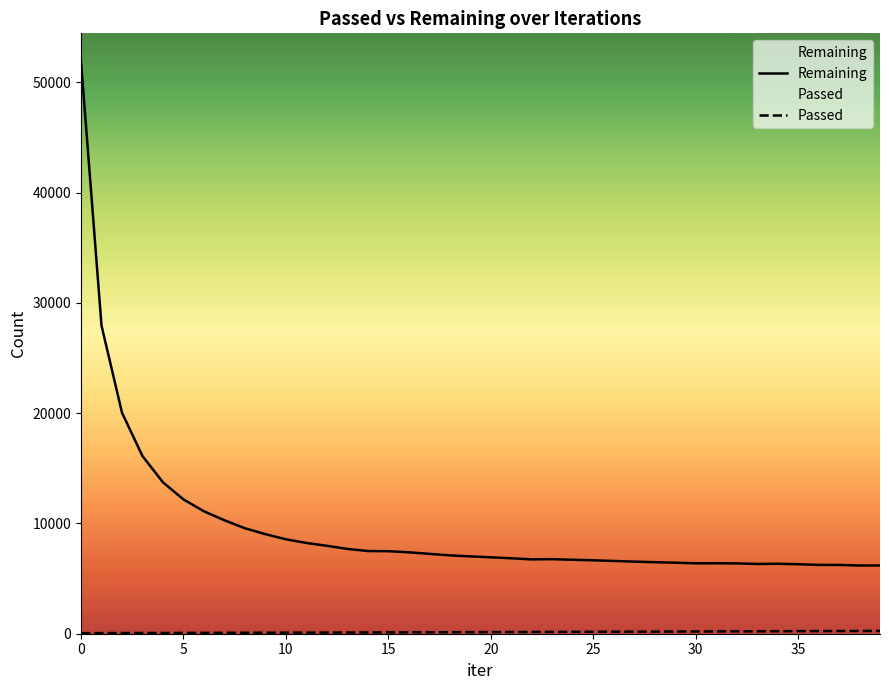

What are all the series names shown in the legend?

Remaining, Passed